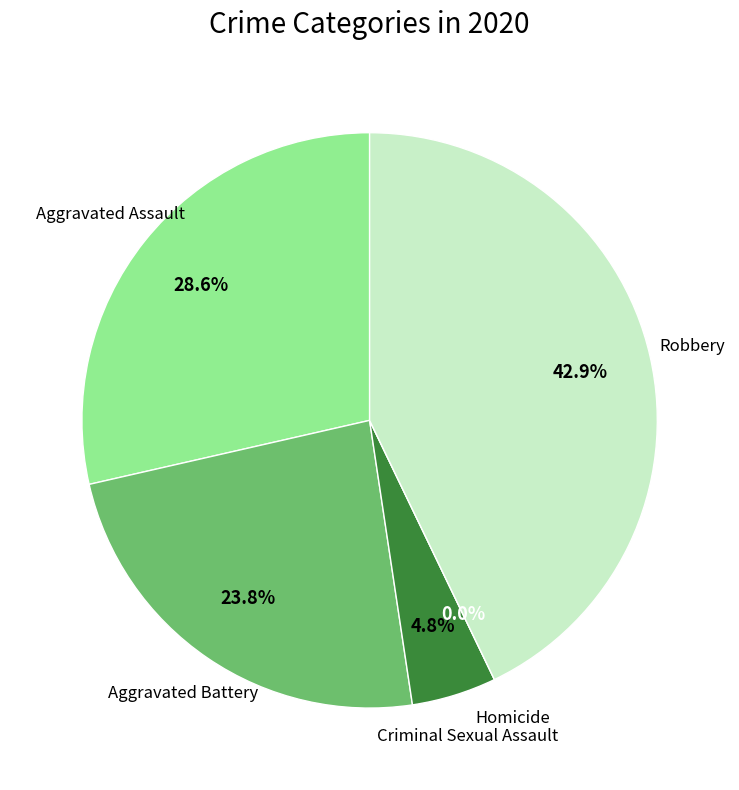

What is the change in value from Aggravated Battery to Robbery?

+4